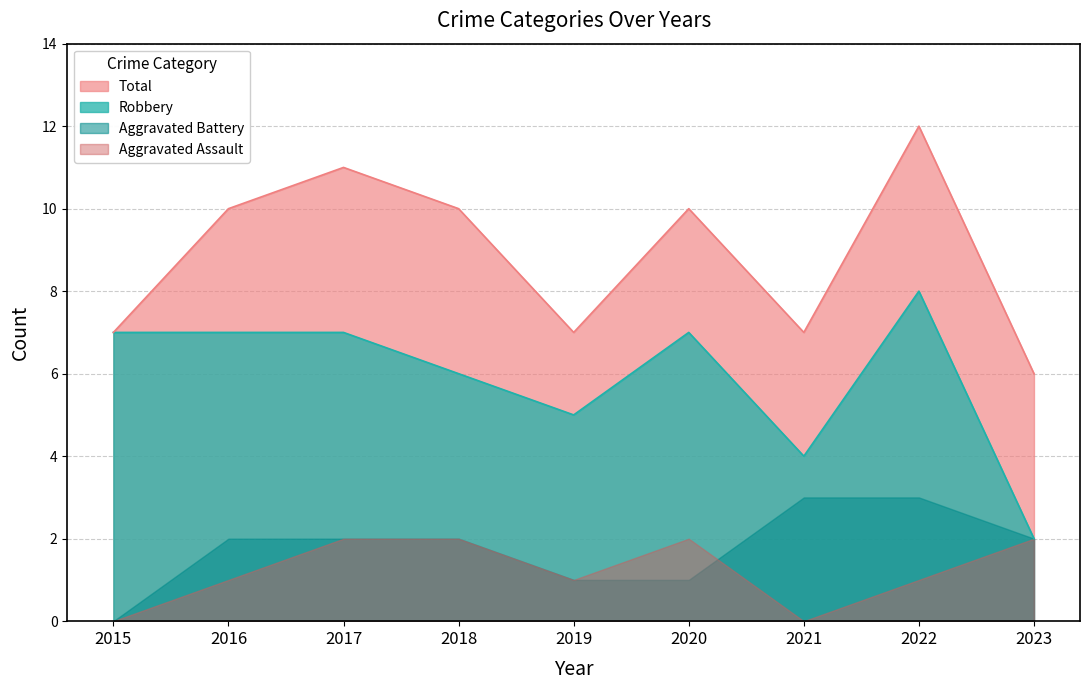

Does the chart display data point markers on the line(s)?

No